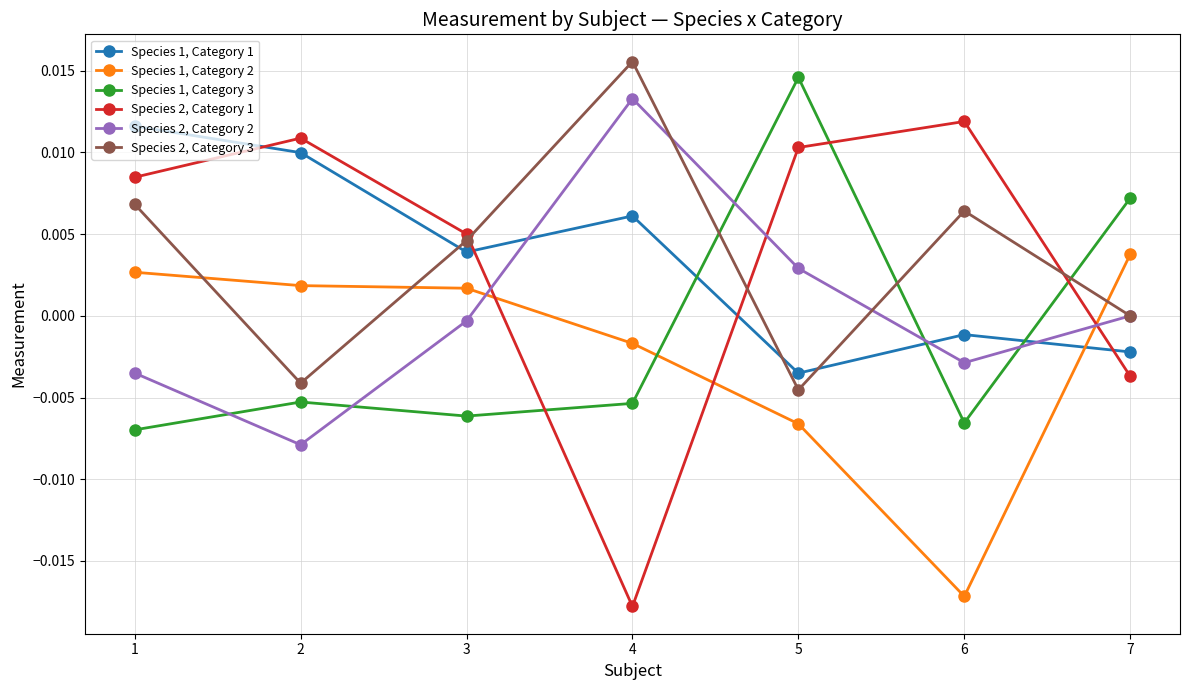

True or false: Species 1, Category 2 has a value of -0.0 at 4.

True